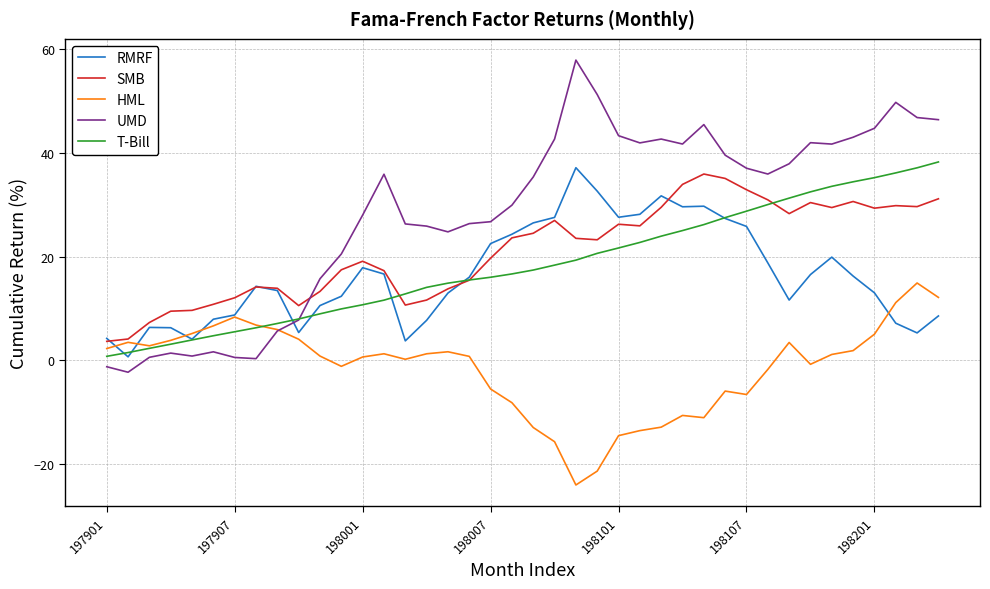

Which series has the largest total across all categories?

UMD